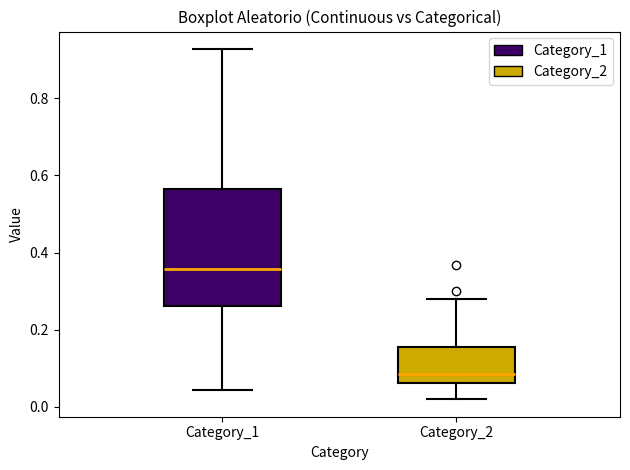

Reading left to right, read every box against the y-axis: the position of its median line, the range the box covers, and the ends of its whiskers. The values are not printed on the chart, so give them approximately, as read against the axis.

Category_1: median 0.36, box 0.26 to 0.56, whiskers 0.04 to 0.92
Category_2: median 0.08, box 0.06 to 0.16, whiskers 0.02 to 0.28